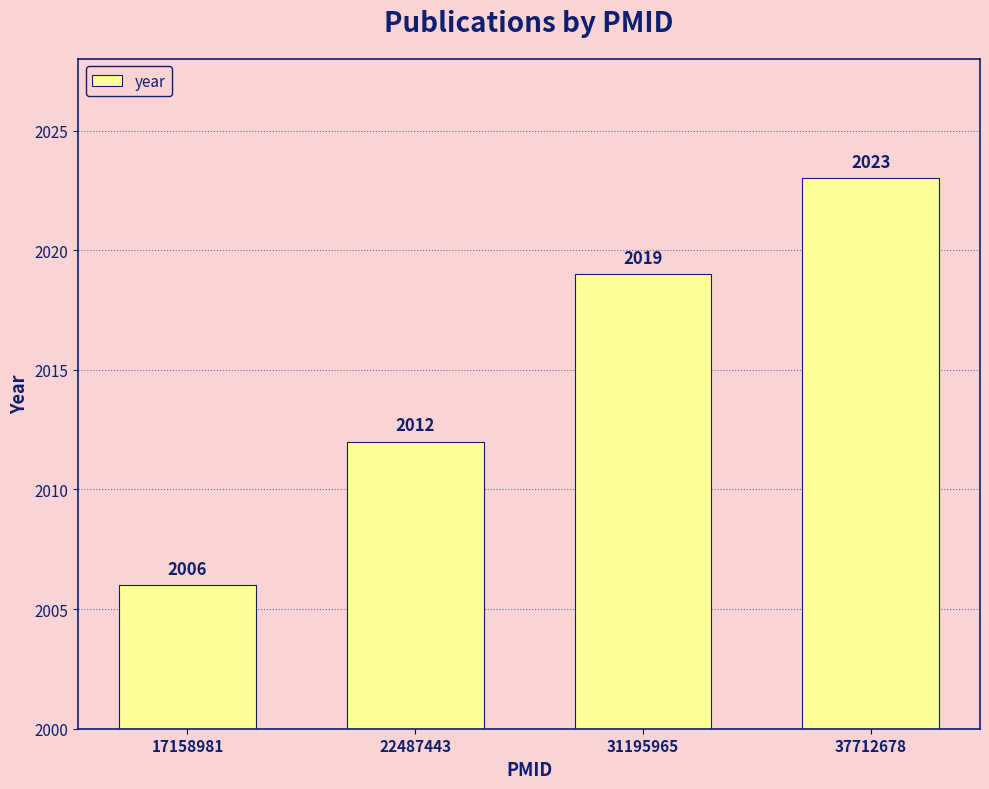

Reading left to right, extract all data points from this chart.

17158981=2006	22487443=2012	31195965=2019	37712678=2023